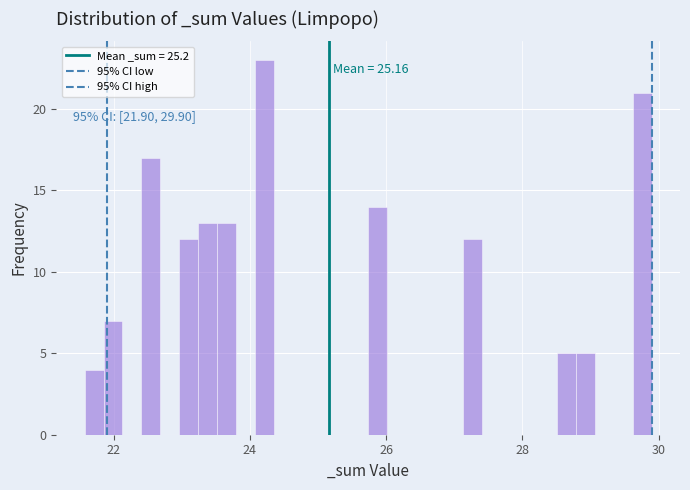

Around what value on the x-axis is the tallest bar? Give the approximate position of its centre, as read against the axis.

24.2